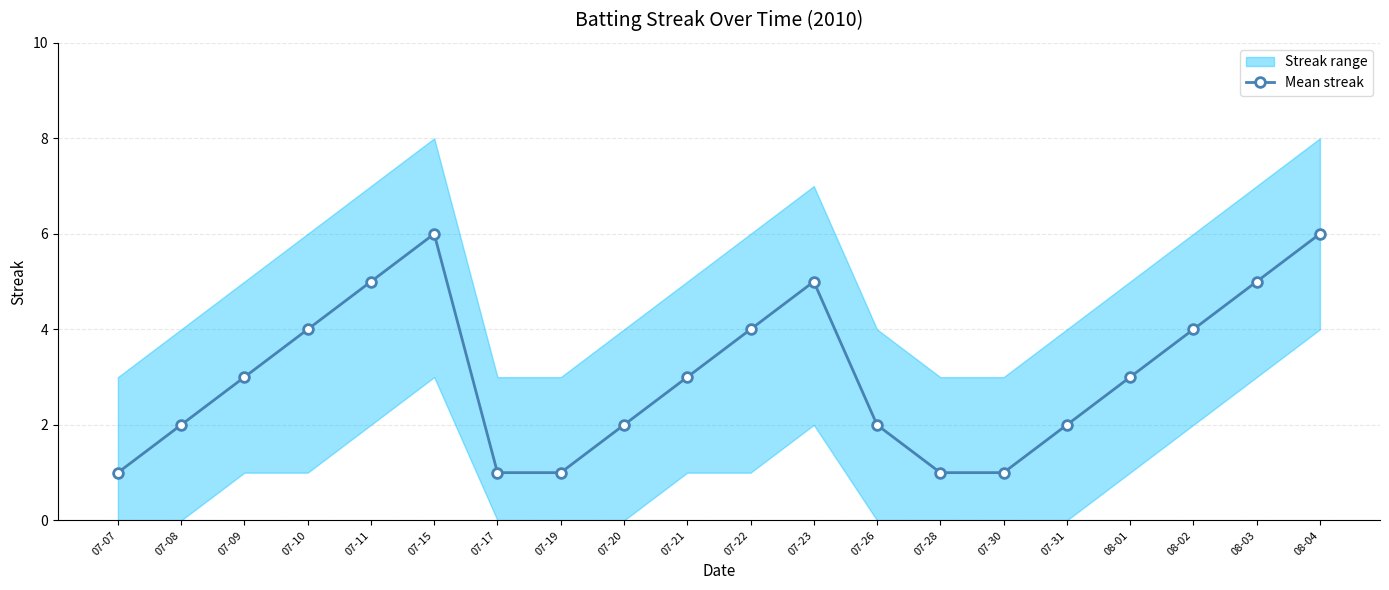

Reading left to right, what are all the values shown in this chart?

07-07=1	07-08=2	07-09=3	07-10=4	07-11=5	07-15=6	07-17=1	07-19=1	07-20=2	07-21=3	07-22=4	07-23=5	07-26=2	07-28=1	07-30=1	07-31=2	08-01=3	08-02=4	08-03=5	08-04=6